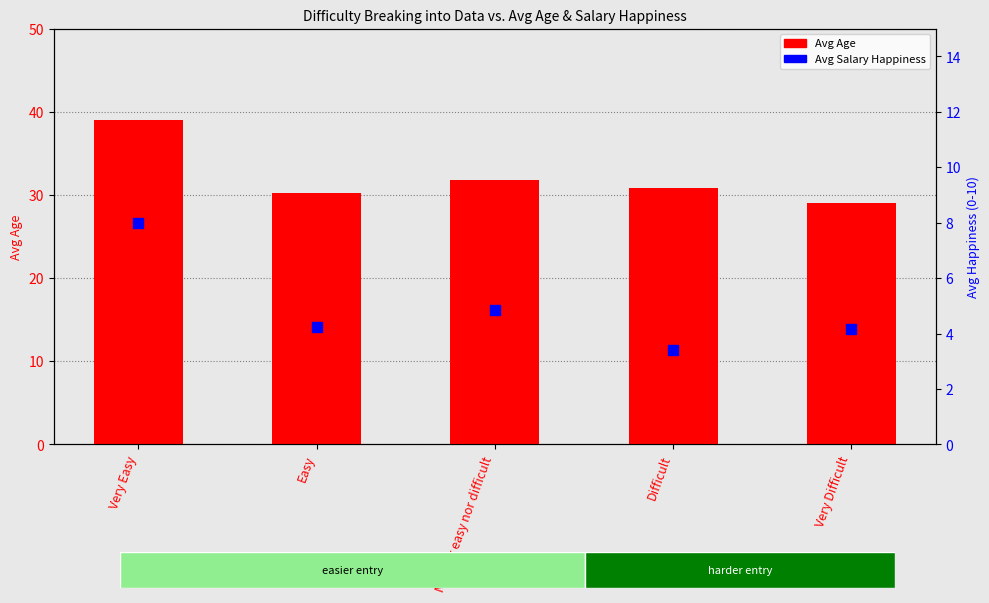

At how many categories does at least one series exceed 36?

1